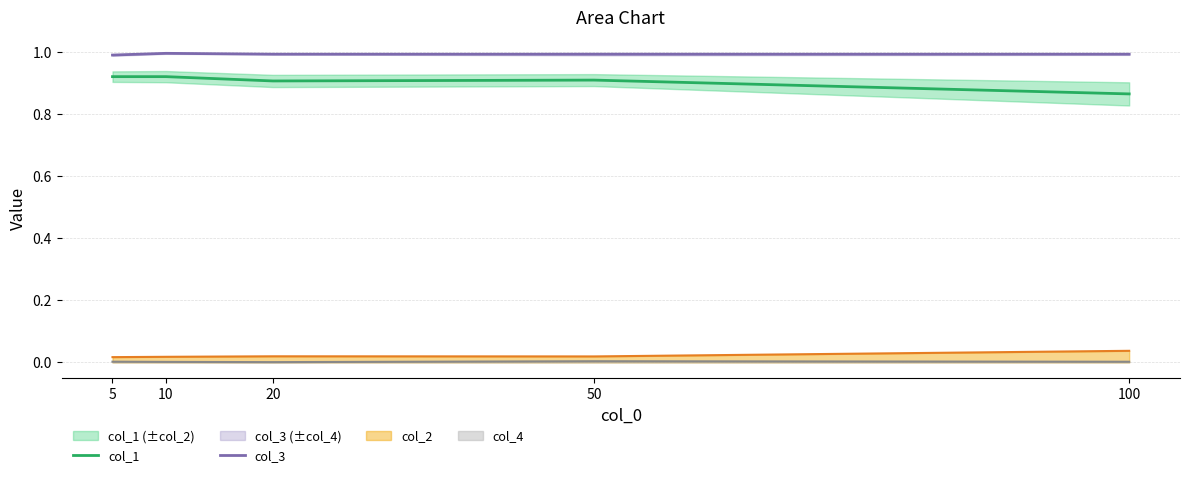

Reading left to right, extract all data points from this chart.

col_1: 5=0.9	10=0.9	20=0.9	50=0.9	100=0.9
col_3: 5=1.0	10=1.0	20=1.0	50=1.0	100=1.0